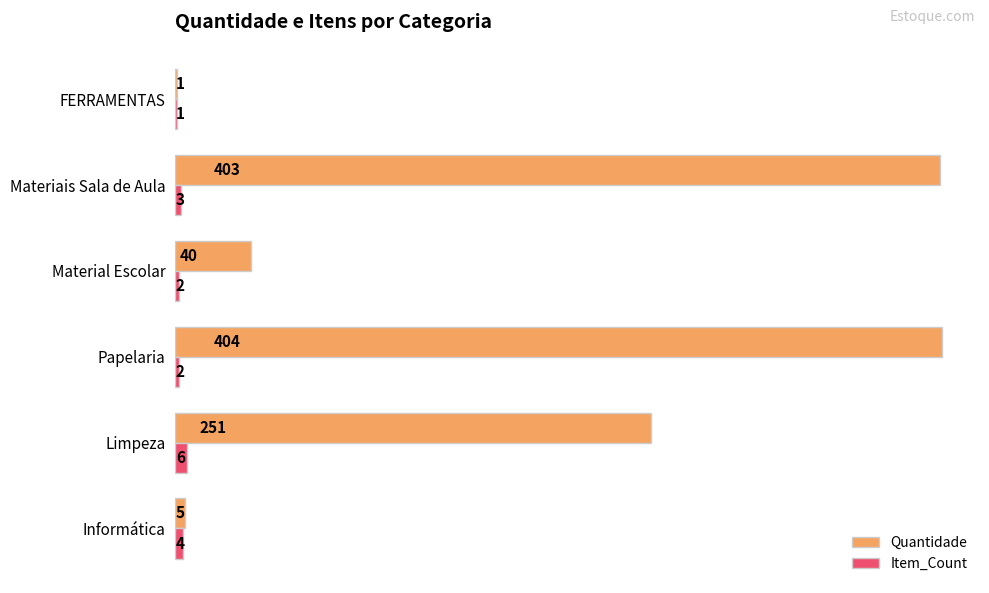

At which label does Item_Count reach its peak?

Limpeza